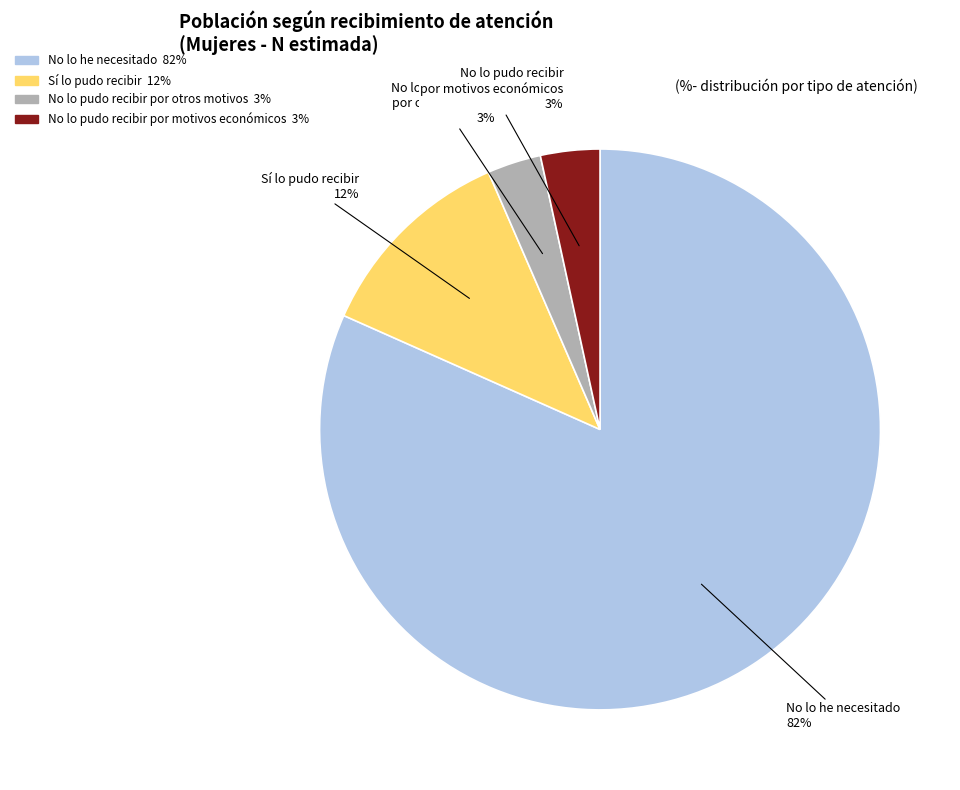

How many slices are in this pie chart?

4